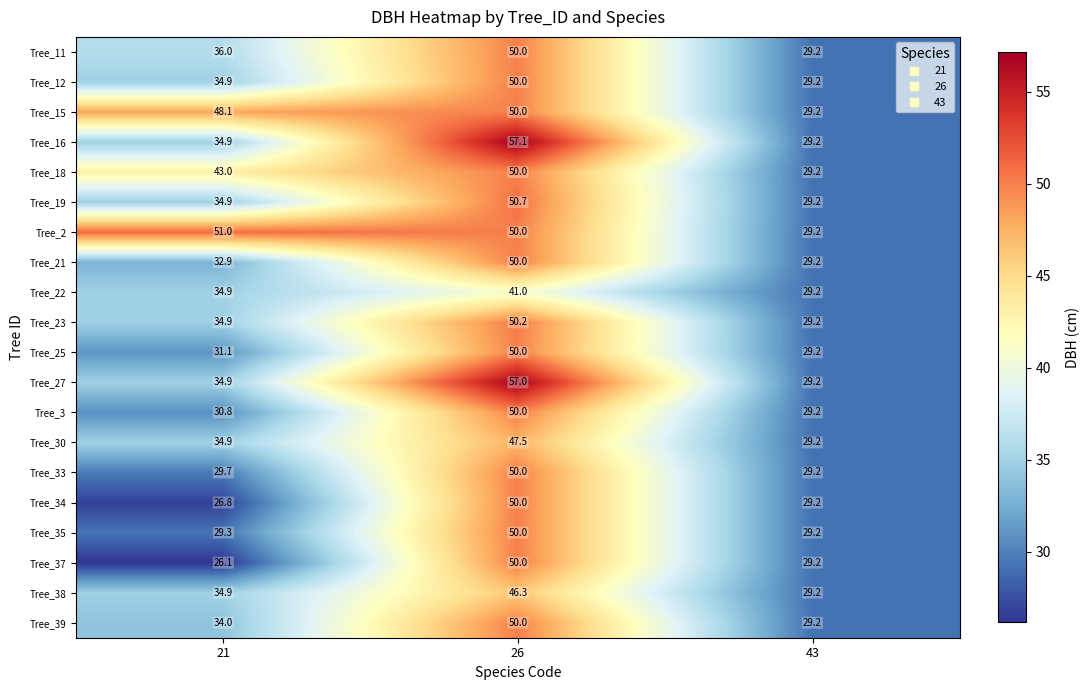

What is the approximate value of Tree_39 at 43?

29.2